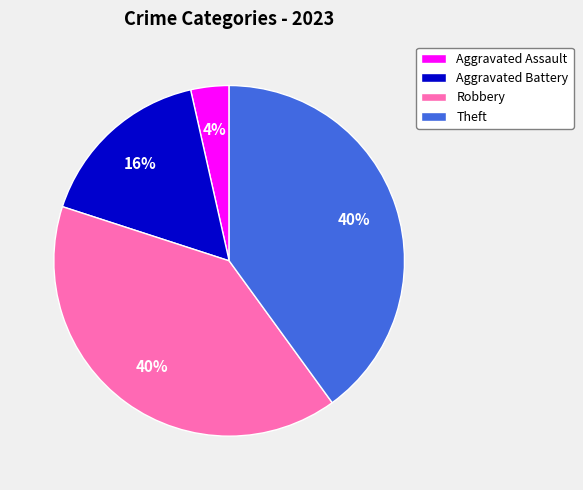

How many segments does this pie chart have?

4